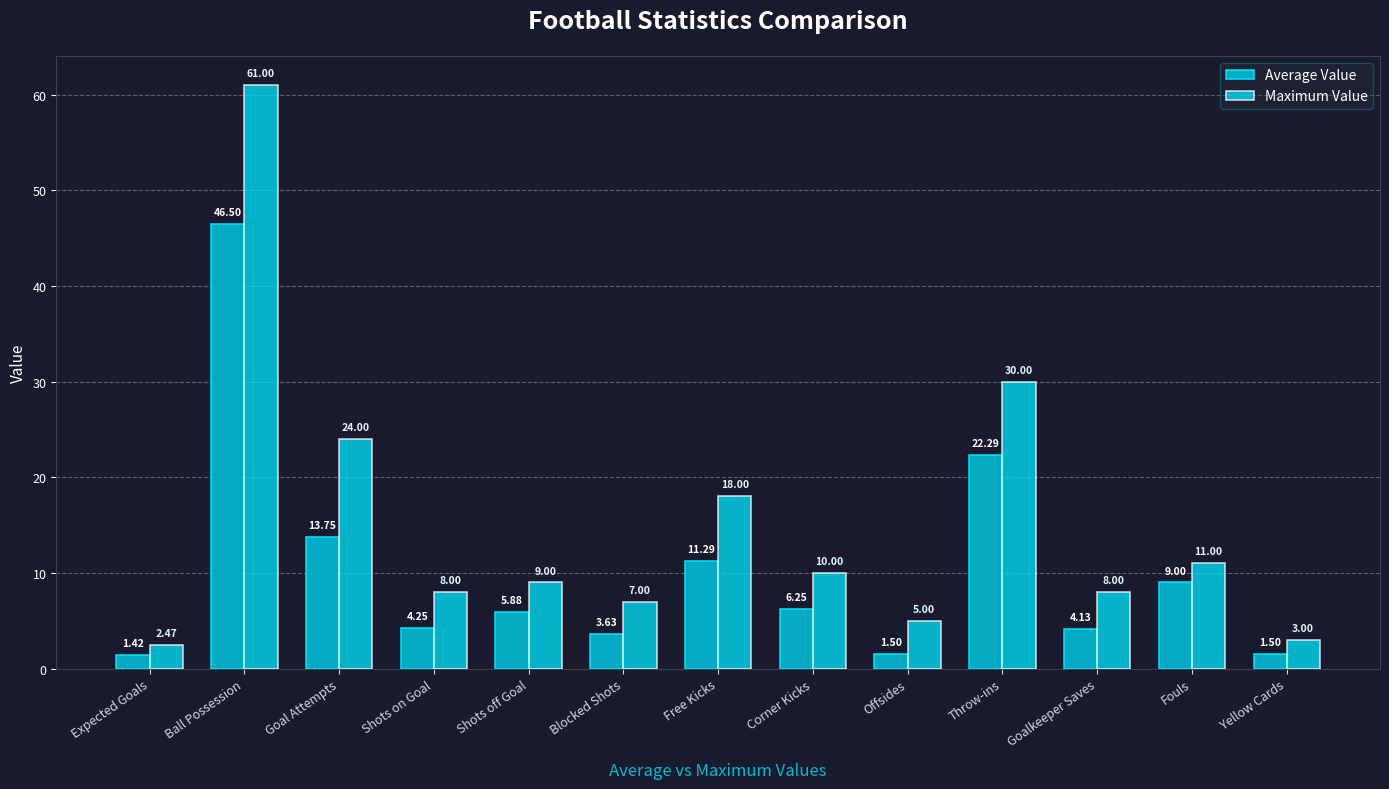

What is the value of the Average Value bar at the 7th from the left?

11.3